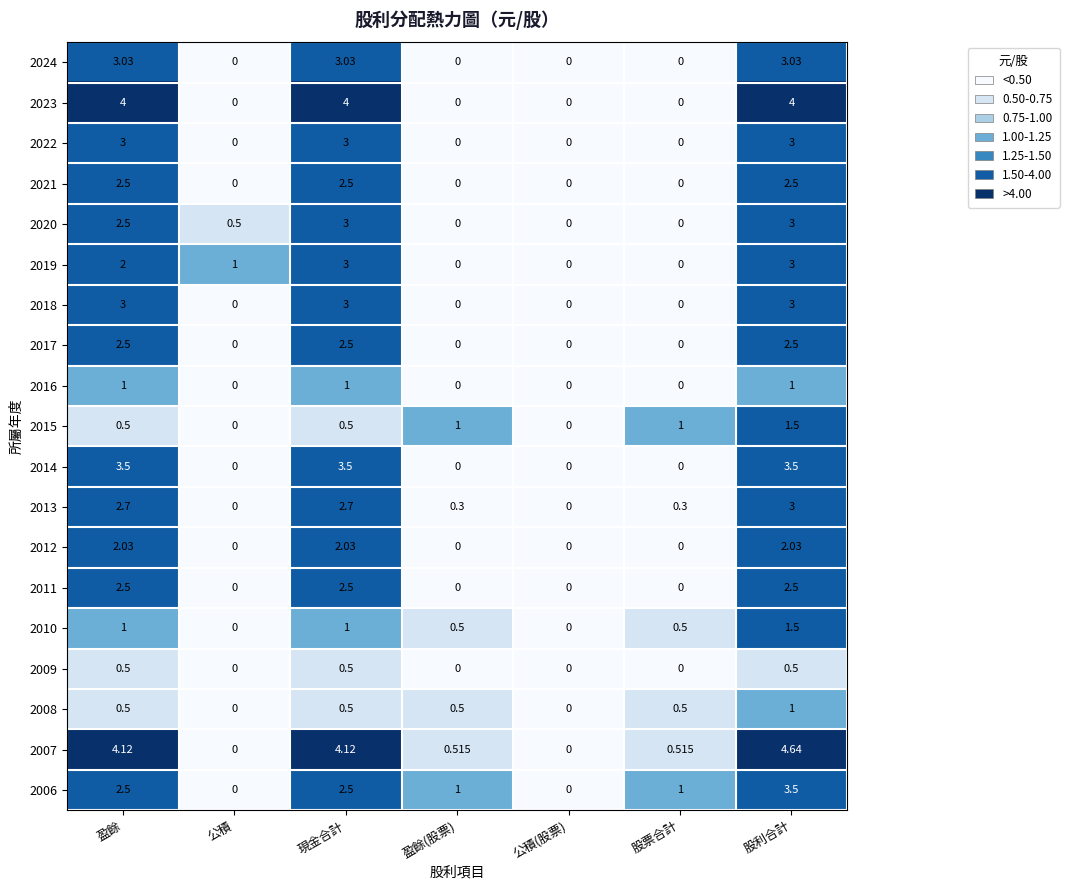

Where does the 2019 series first go above 1?

盈餘